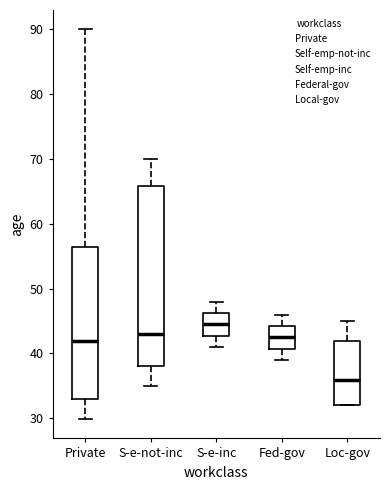

Reading left to right, read every box against the y-axis: the position of its median line, the range the box covers, and the ends of its whiskers. The values are not printed on the chart, so give them approximately, as read against the axis.

Private: median 42, box 33 to 56, whiskers 30 to 90
S-e-not-inc: median 43, box 38 to 66, whiskers 35 to 70
S-e-inc: median 44, box 43 to 46, whiskers 41 to 48
Fed-gov: median 42, box 41 to 44, whiskers 39 to 46
Loc-gov: median 36, box 32 to 42, whiskers 32 to 45